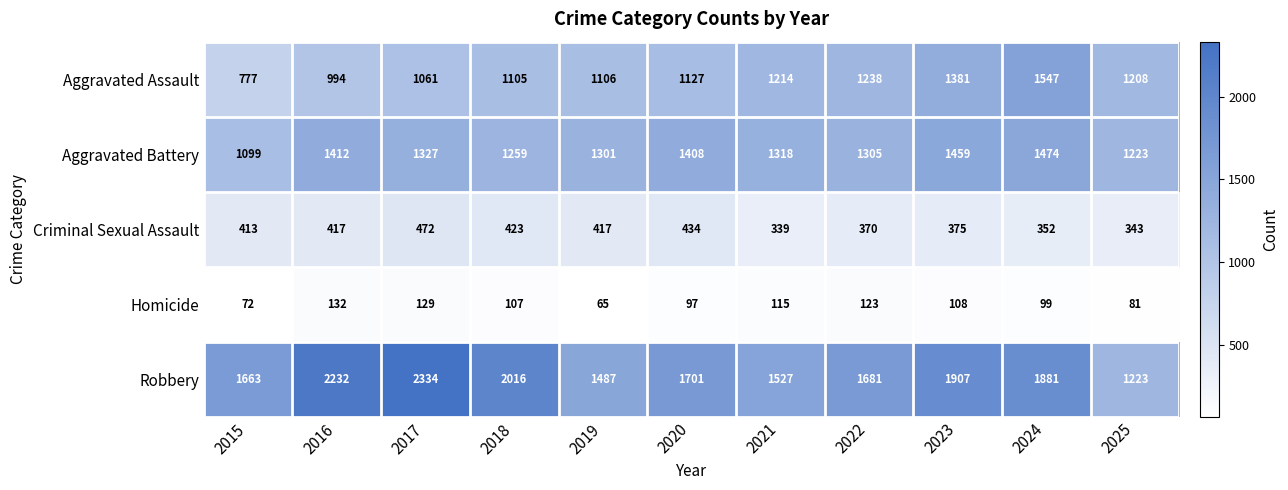

Between 2016 and 2020, which series saw the biggest shift?

Robbery